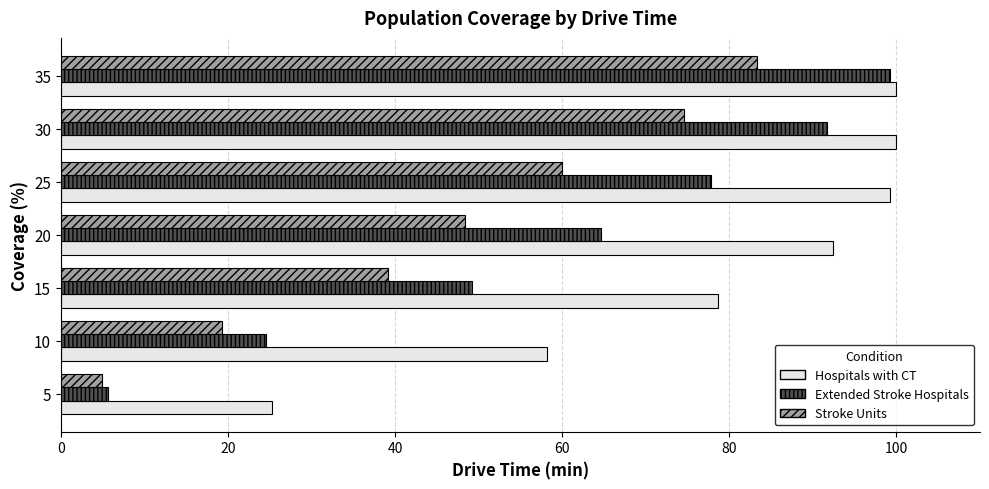

Rank the categories by Extended Stroke Hospitals value from highest to lowest.

35, 30, 25, 20, 15, 10, 5